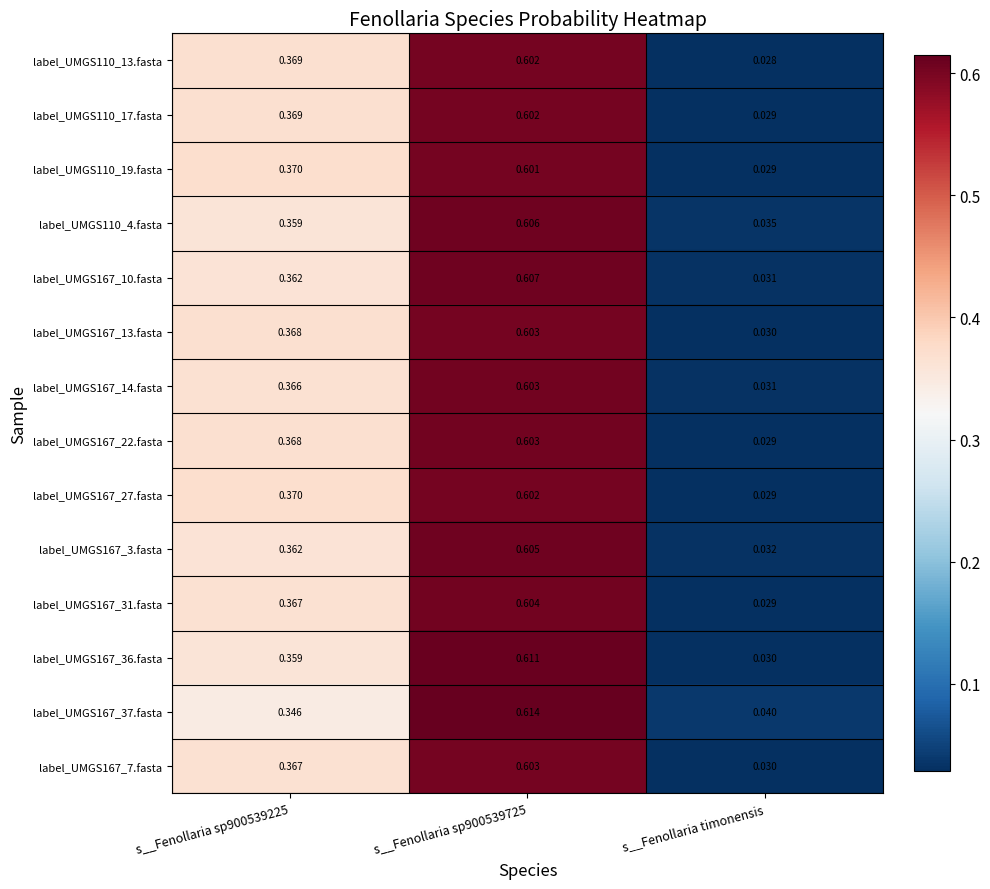

At which category is the sum across all series the highest?

s__Fenollaria sp900539725